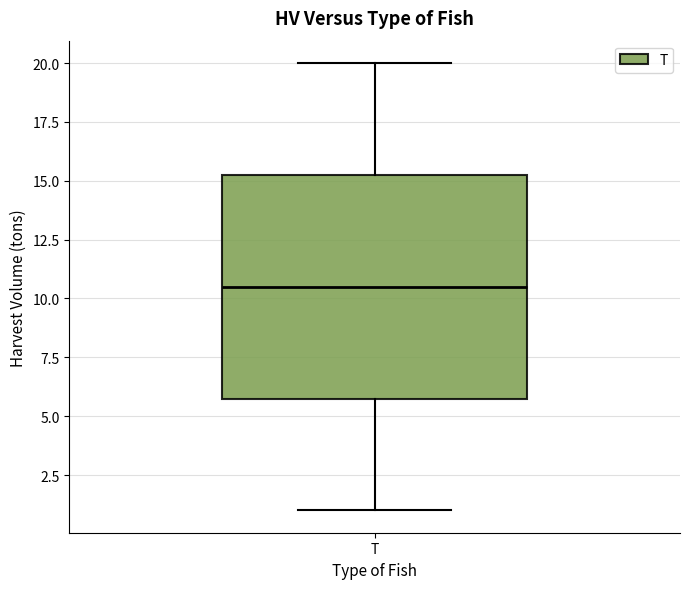

Where is the upper edge of the box for T on the y-axis? The values are not printed on the chart, so give them approximately, as read against the axis.

15.5